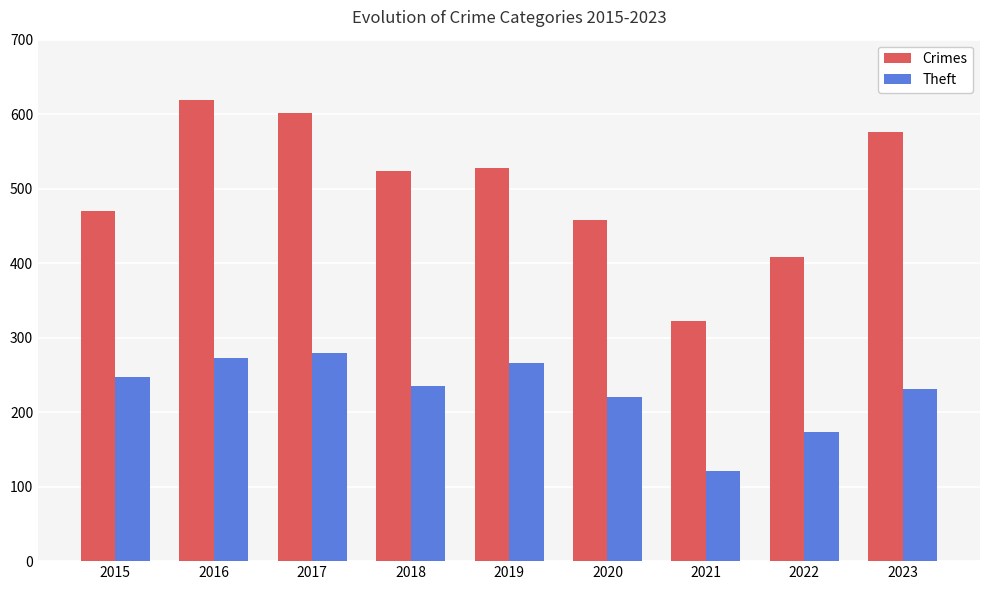

What is the difference between the maximum and minimum values in the Theft series?

158